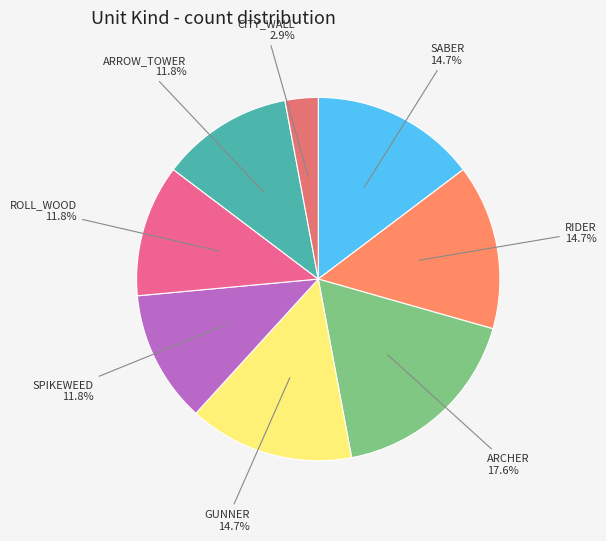

To the nearest percent, what is the difference between the largest and smallest slice percentages?

15%